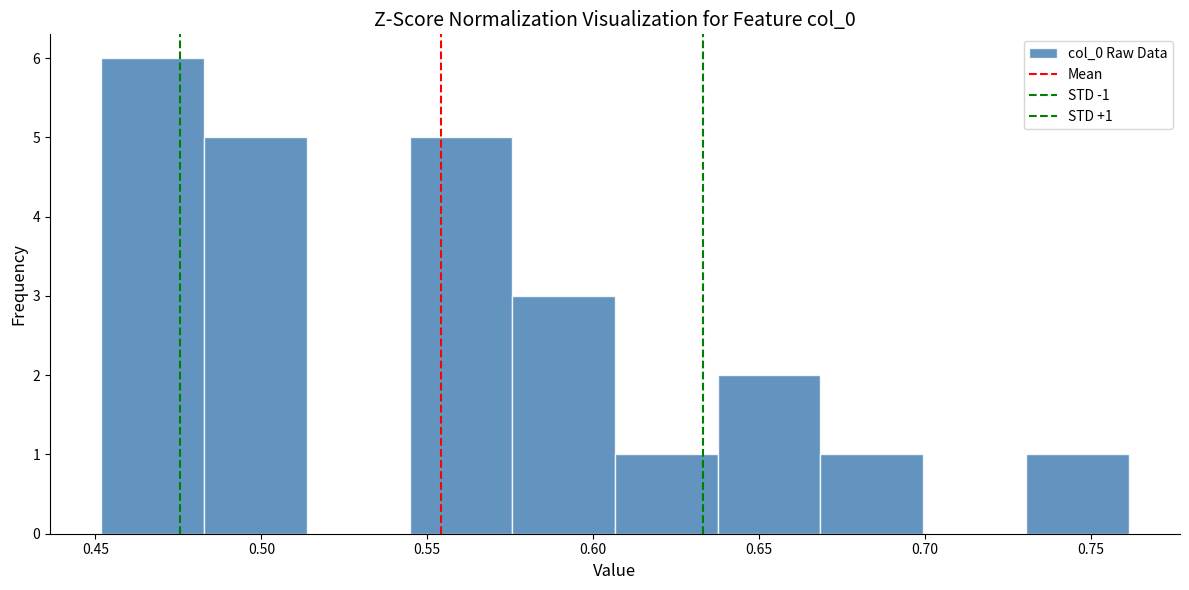

Over which range of the x-axis is the bar tallest?

0.450 to 0.485